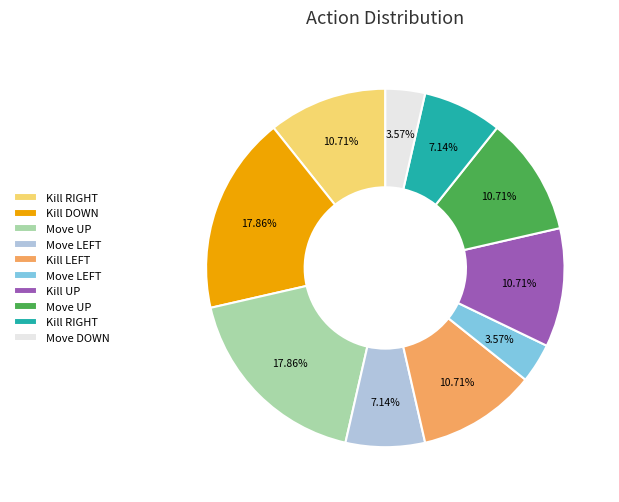

To the nearest percent, what is the difference between the largest and smallest slice percentages?

14%